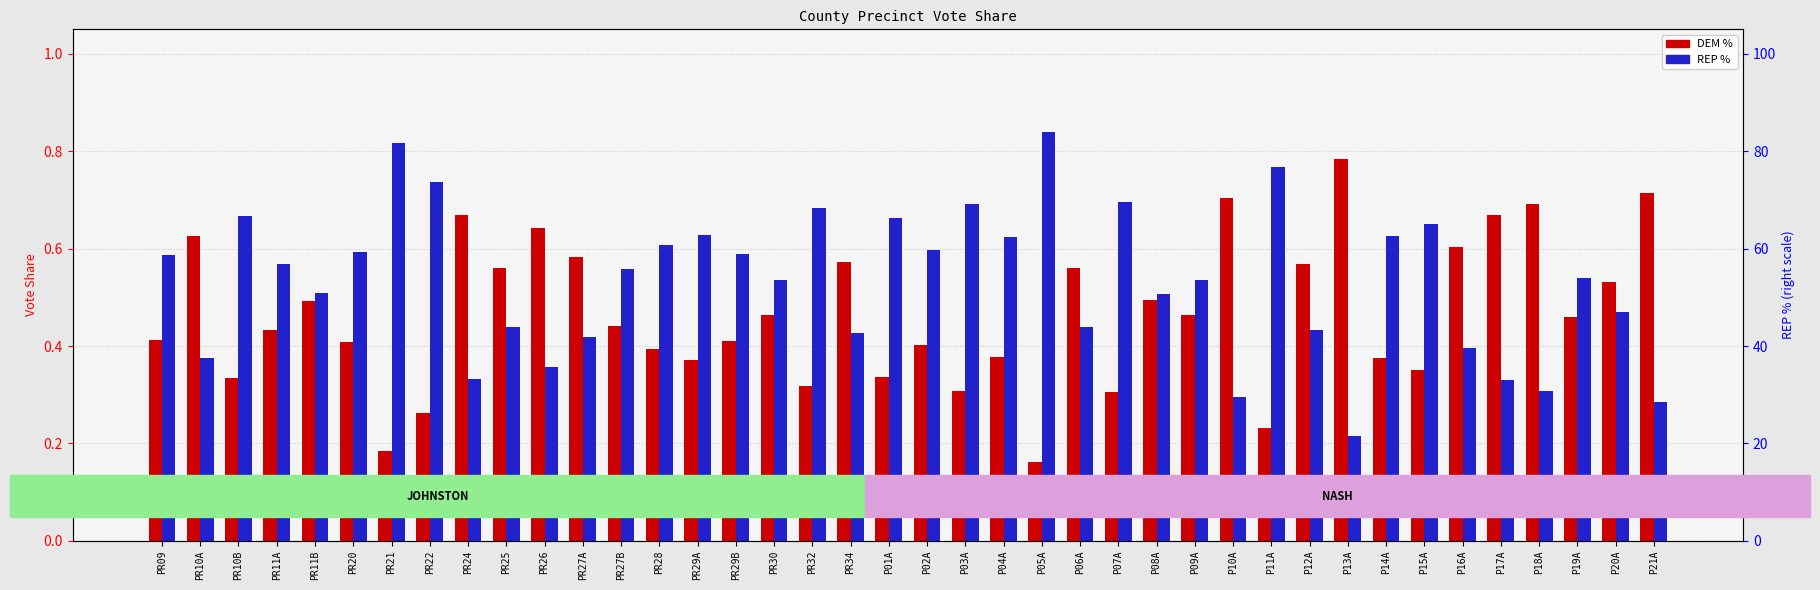

List the labels in order of DEM % value, largest first.

P13A, P21A, P10A, P18A, P17A, PR24, PR26, PR10A, P16A, PR27A, PR34, P12A, PR25, P06A, P20A, P08A, PR11B, PR30, P09A, P19A, PR27B, PR11A, PR09, PR29B, PR20, P02A, PR28, P04A, P14A, PR29A, P15A, P01A, PR10B, PR32, P03A, P07A, PR22, P11A, PR21, P05A